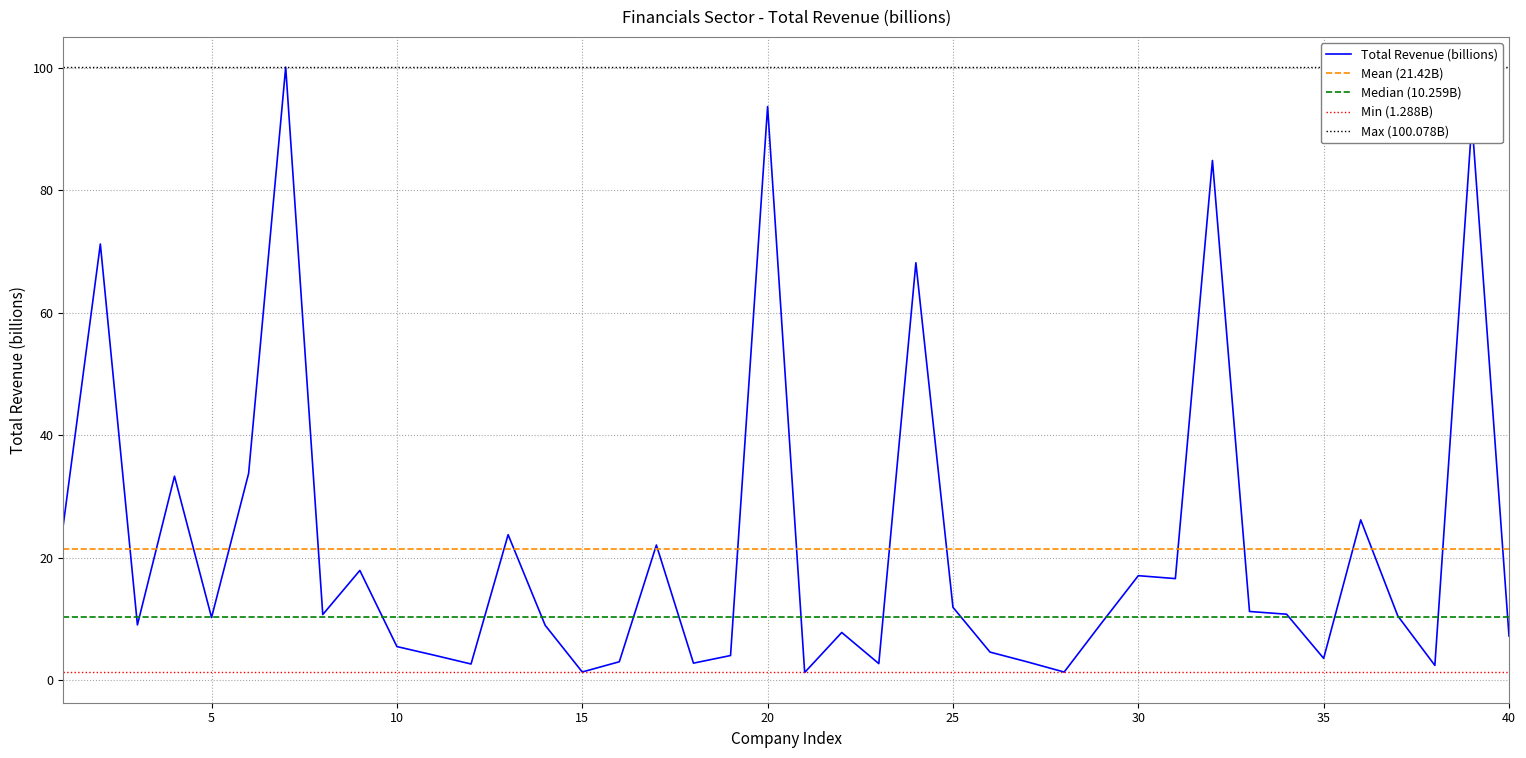

True or false: Total Revenue (billions) has a value of 1.4 at 15.

True